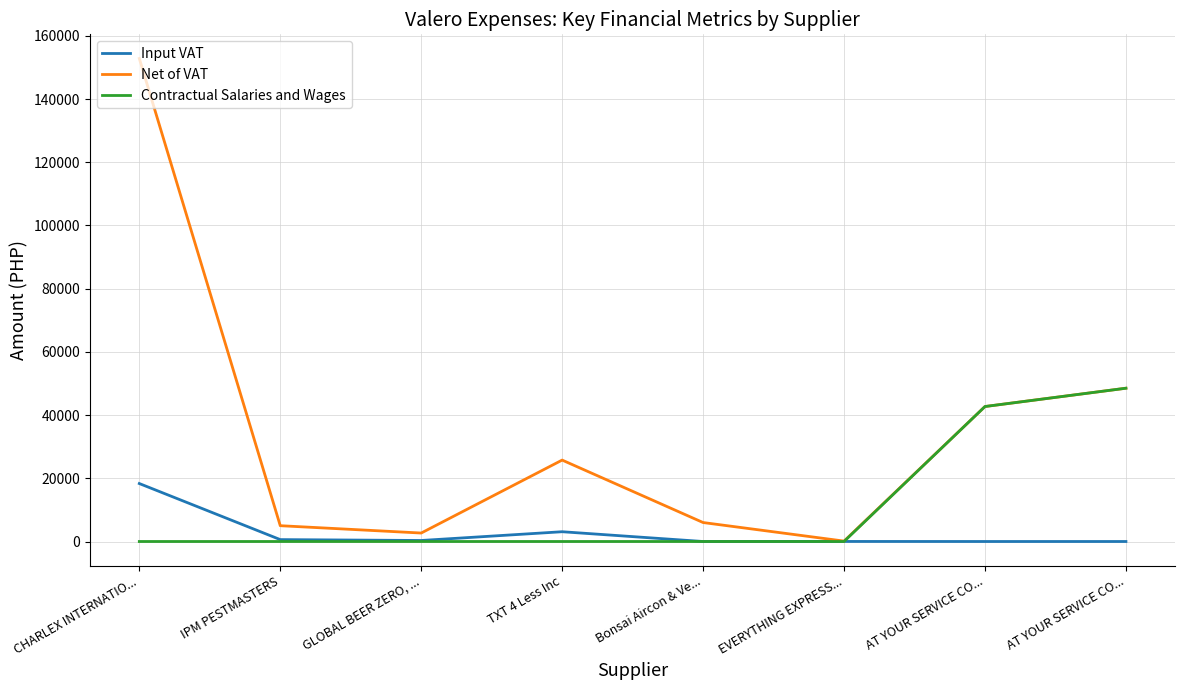

Which series changed the most between Bonsai Aircon & Ve... and AT YOUR SERVICE CO...?

Contractual Salaries and Wages